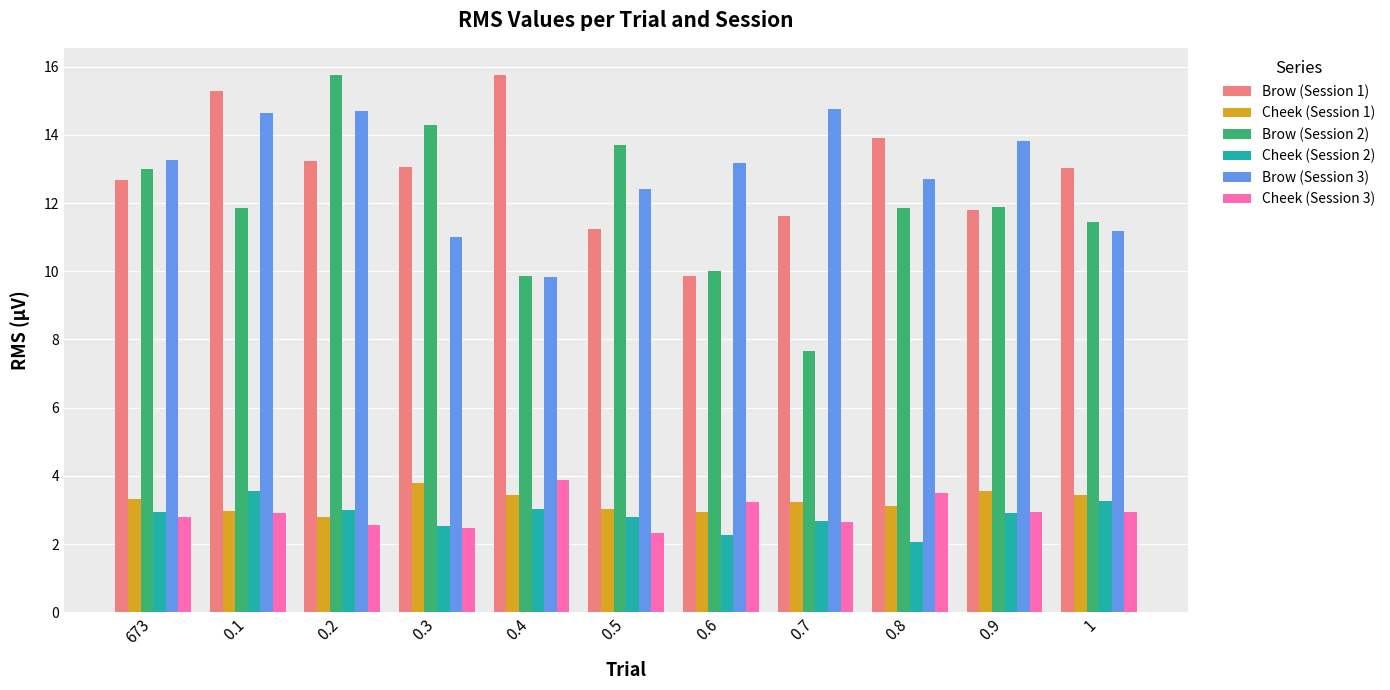

How many values in the Brow (Session 2) series exceed 11?

8